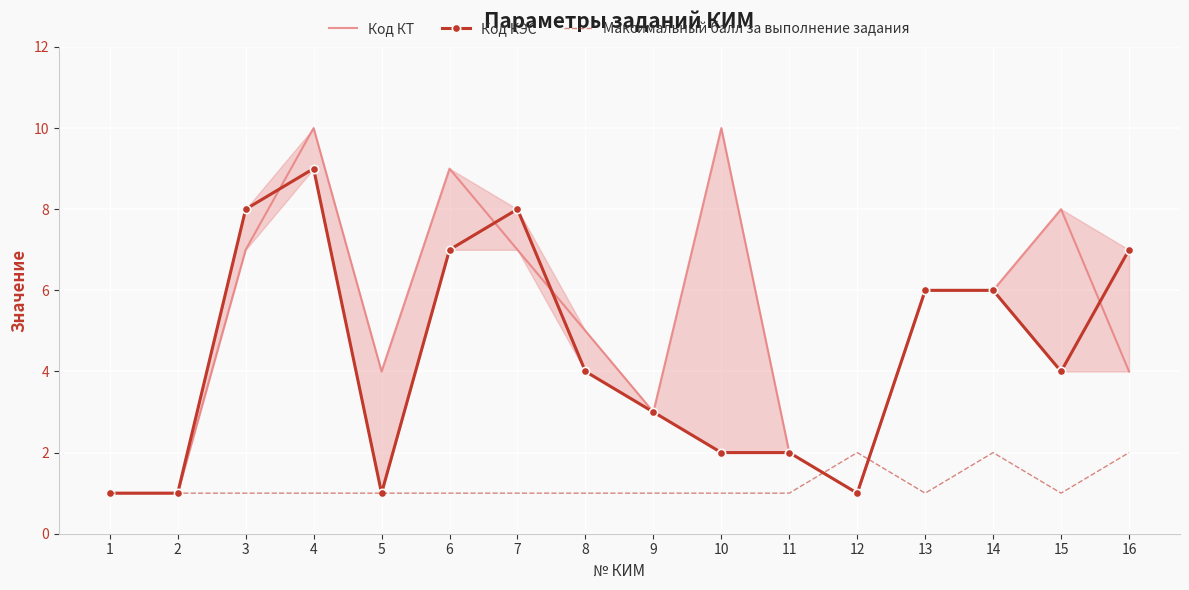

What is the average value of the Максимальный балл за выполнение задания series?

1